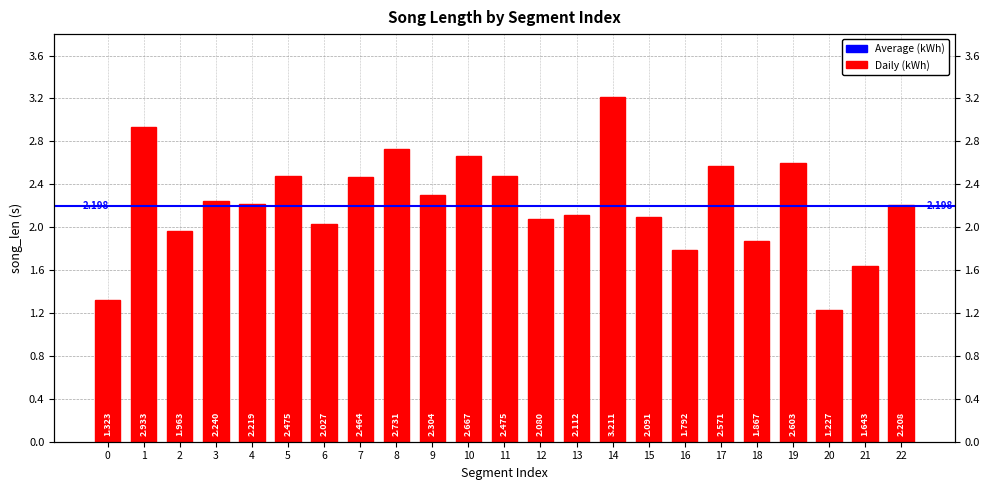

Which category has the lowest value across all series?

20